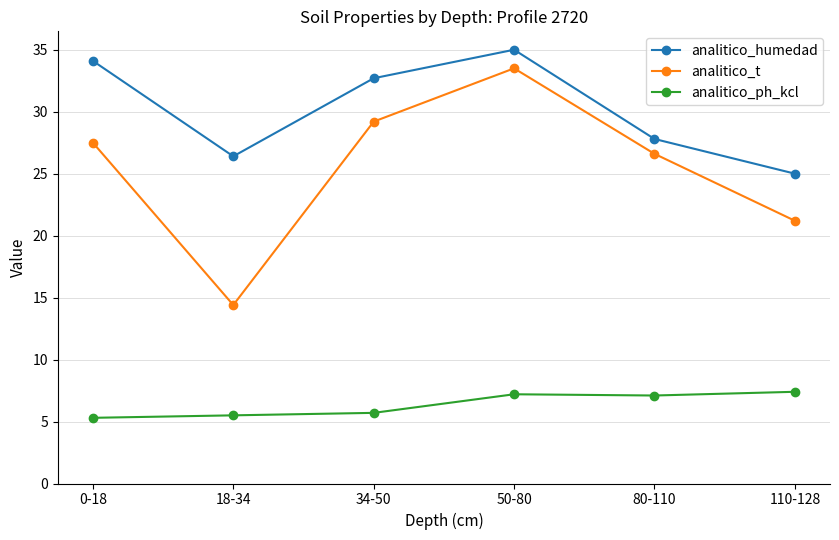

List the series in order of their overall mean, lowest first.

analitico_ph_kcl, analitico_t, analitico_humedad